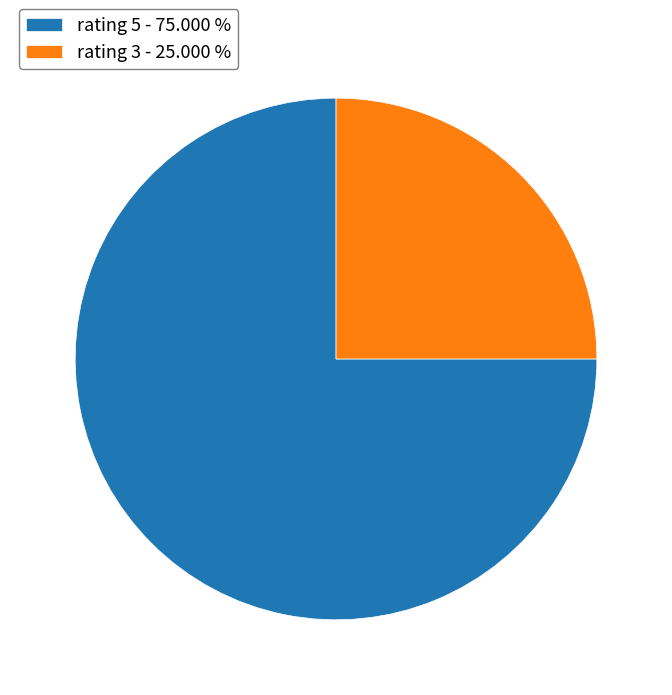

Combined, do rating 5 - 75.000 % and rating 3 - 25.000 % account for over 50%?

Yes